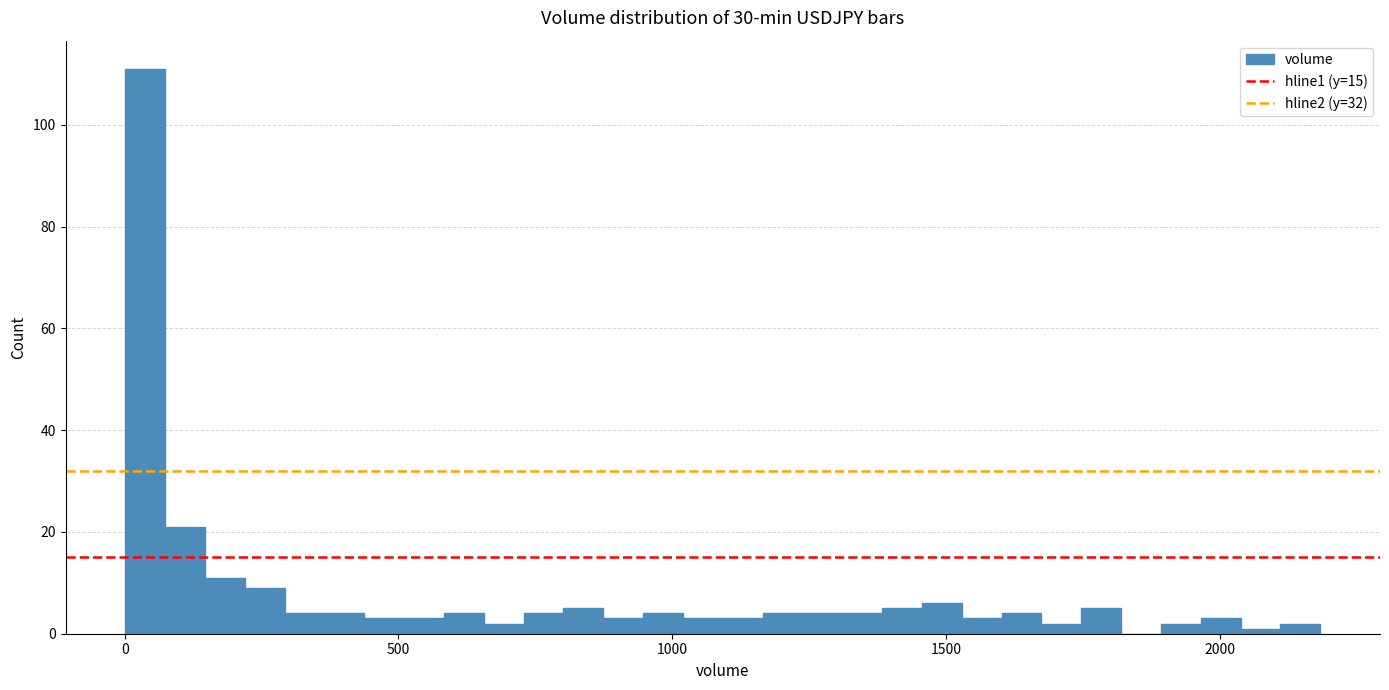

Around what value on the x-axis is the tallest bar? Give the approximate position of its centre, as read against the axis.

50